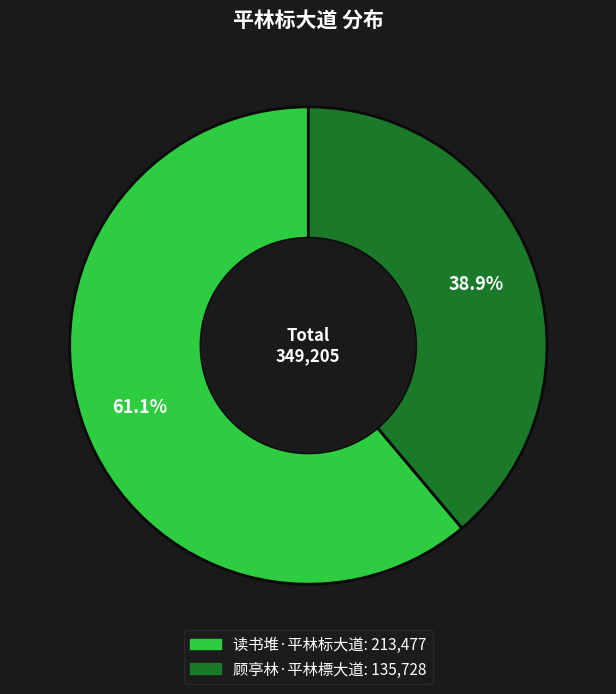

What is the majority slice?

读书堆·平林标大道